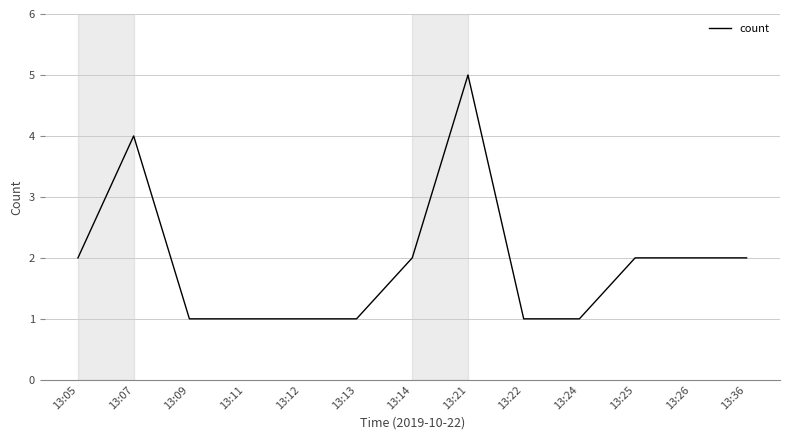

Reading left to right, extract all data points from this chart.

13:05=2	13:07=4	13:09=1	13:11=1	13:12=1	13:13=1	13:14=2	13:21=5	13:22=1	13:24=1	13:25=2	13:26=2	13:36=2